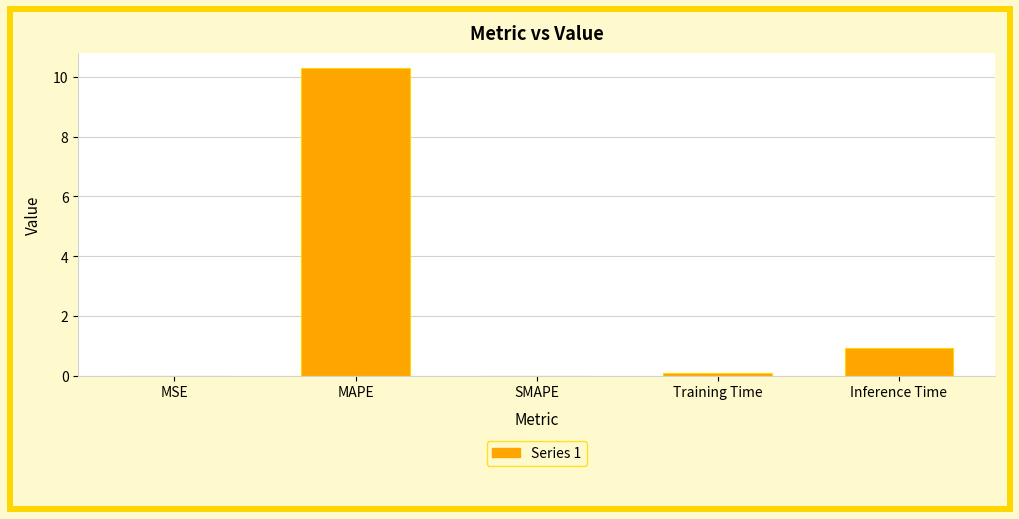

Which label corresponds to the largest value in the chart?

MAPE